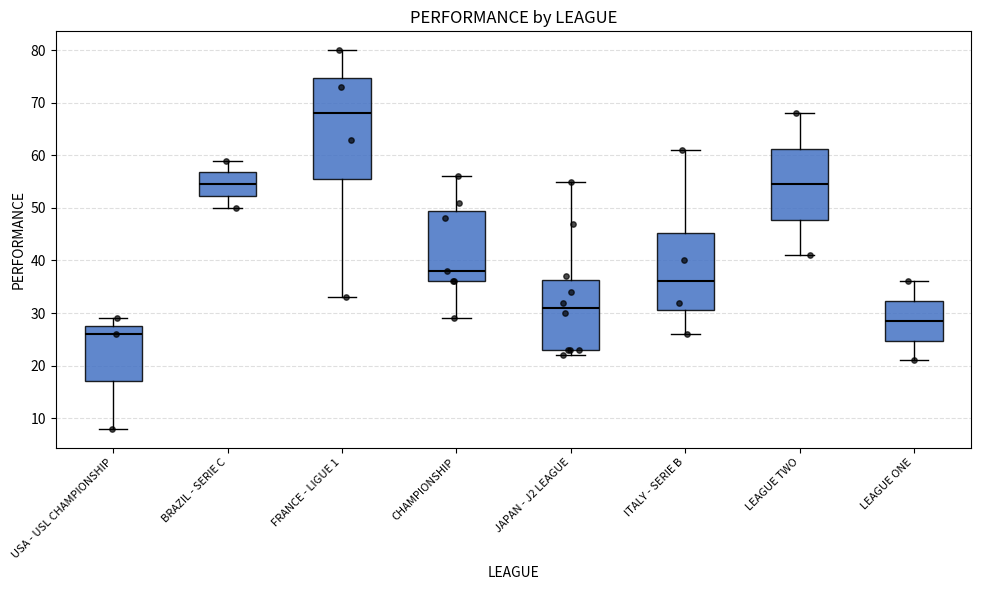

Where is the upper edge of the box for USA - USL CHAMPIONSHIP on the y-axis? The values are not printed on the chart, so give them approximately, as read against the axis.

28